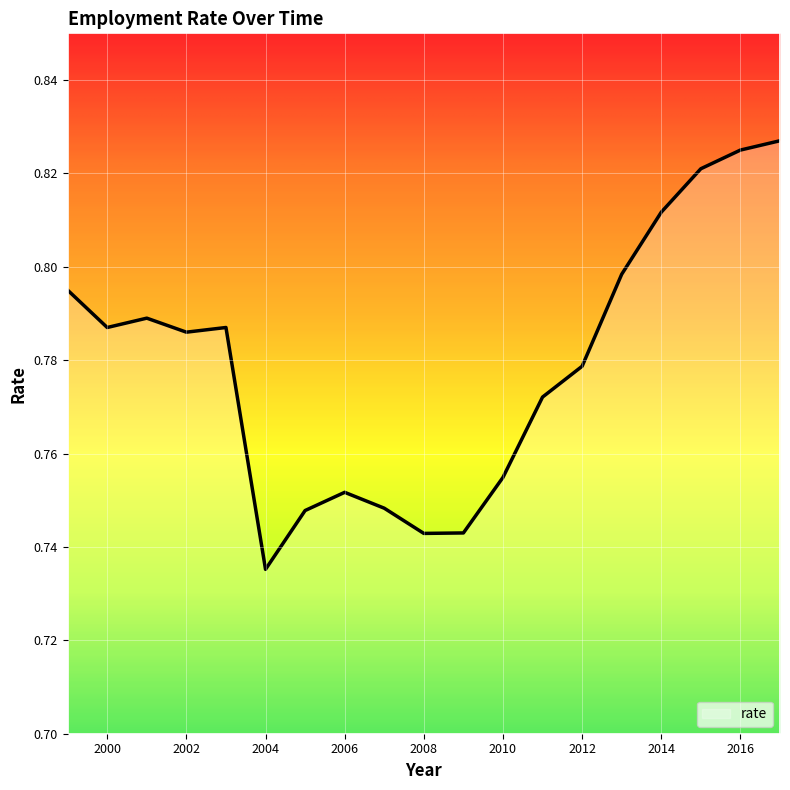

Is this an area chart (filled region under the line)?

Yes